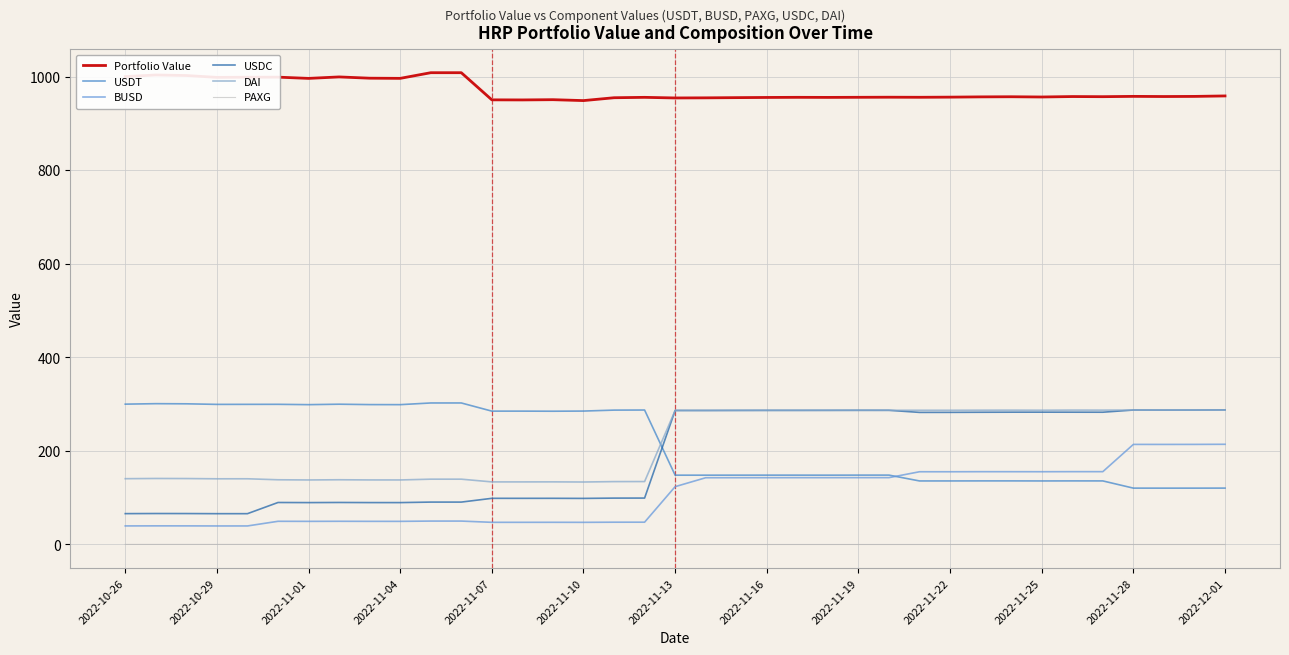

True or false: DAI and PAXG cross at least once.

False